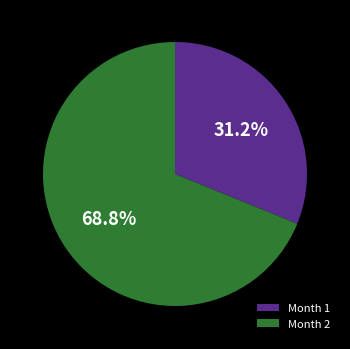

Rank the categories by value from lowest to highest.

Month 1, Month 2